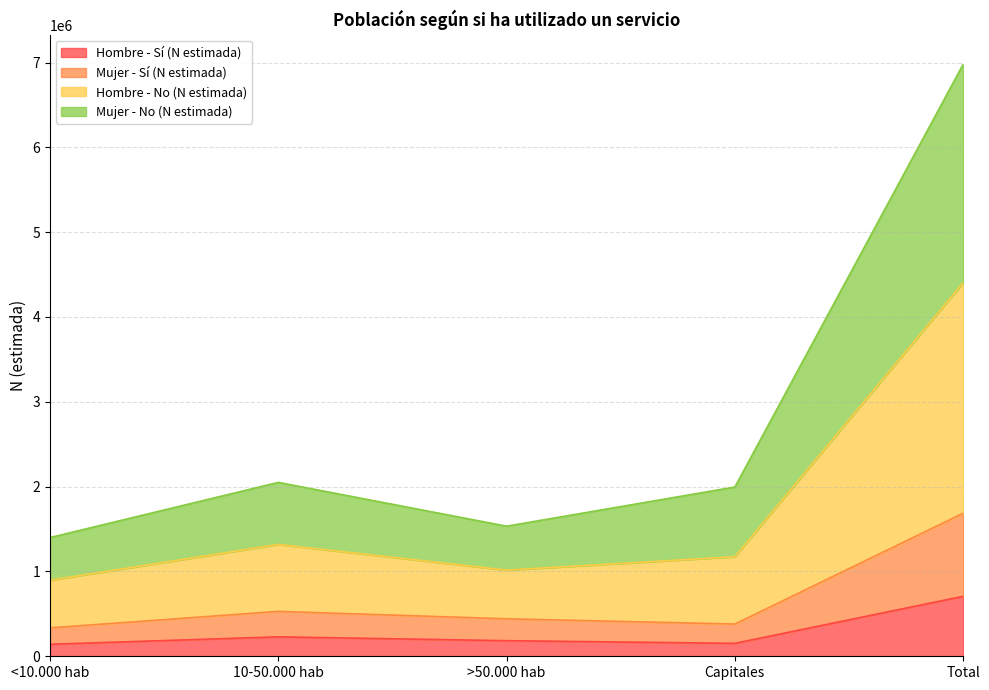

How many interior local valleys does the Hombre - No (N estimada) series have?

1